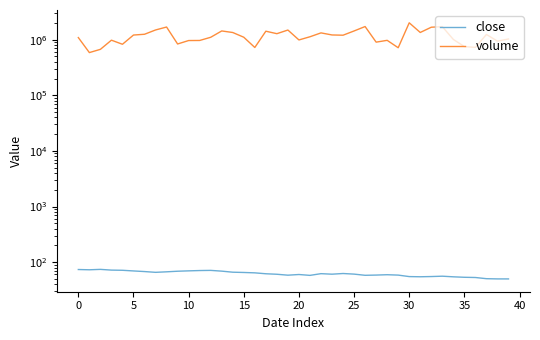

What is the label of the 14th point from the right?

26